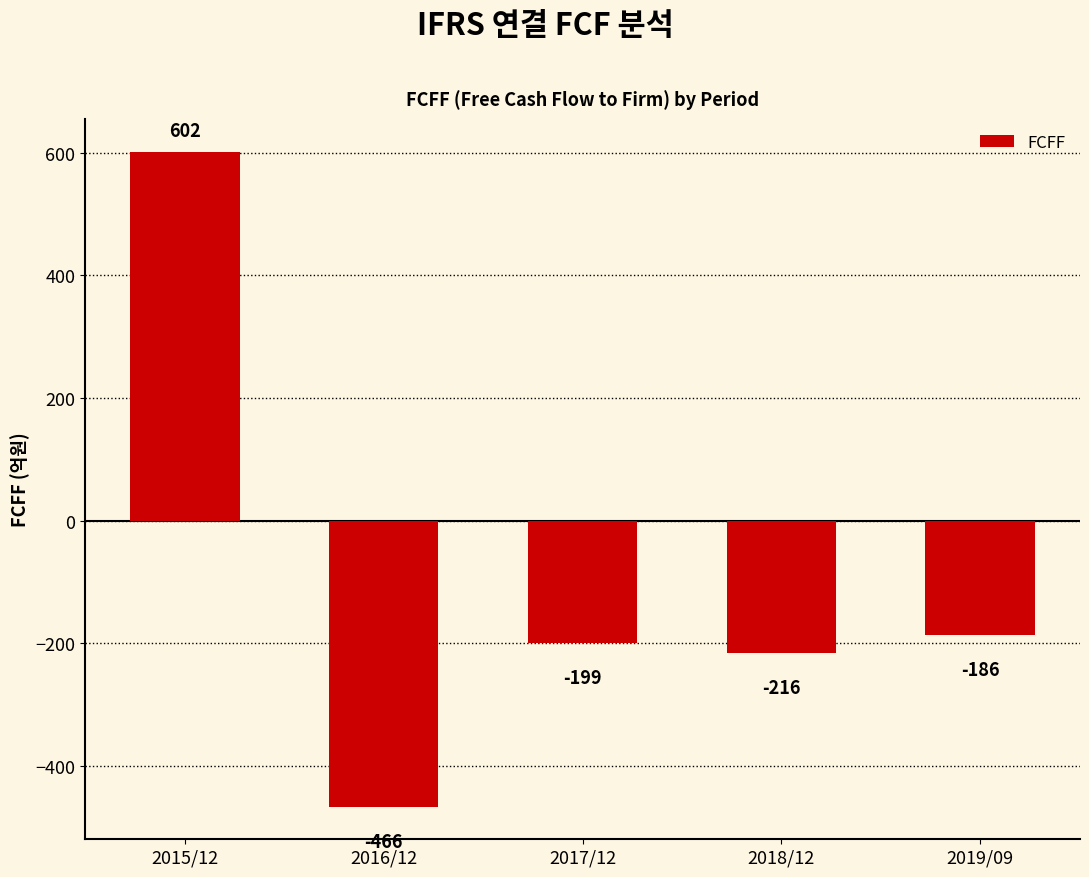

Where does the data first go above -199?

2015/12